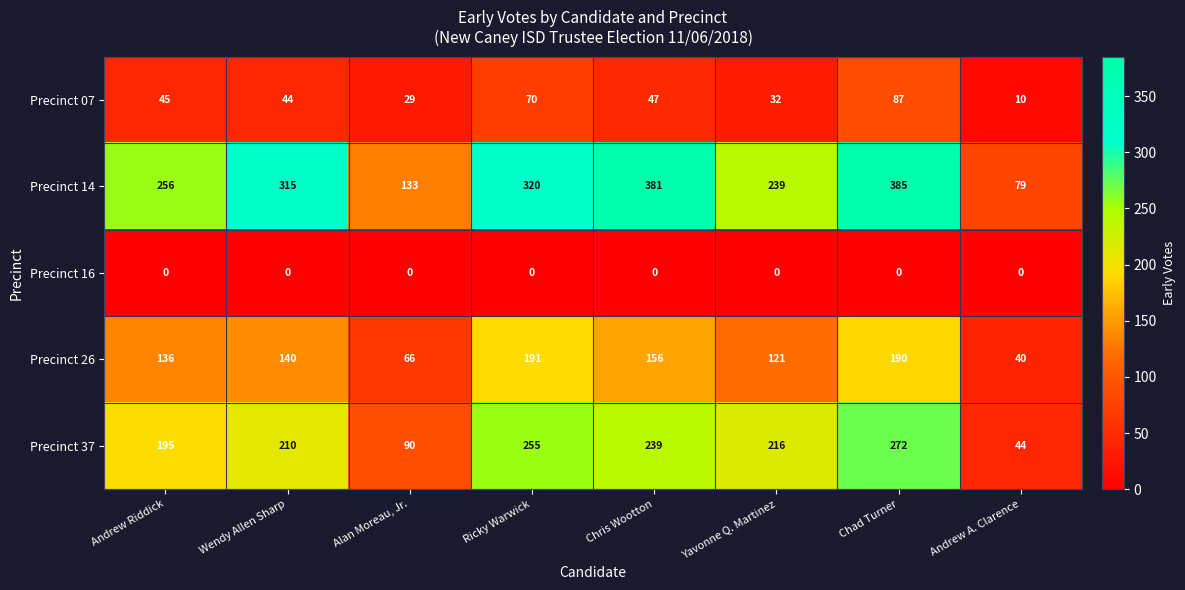

Is it true that Precinct 26 equals 140 at Wendy Allen Sharp?

True